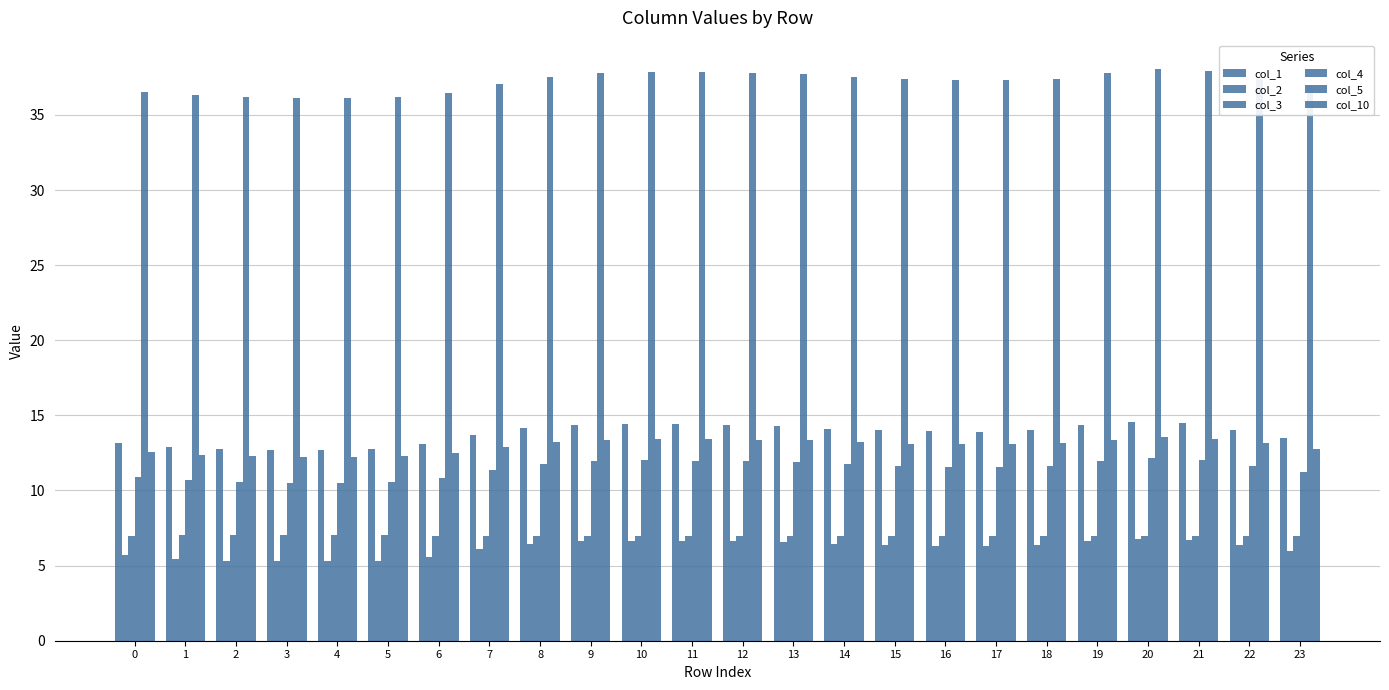

Does the chart contain stacked bars?

No